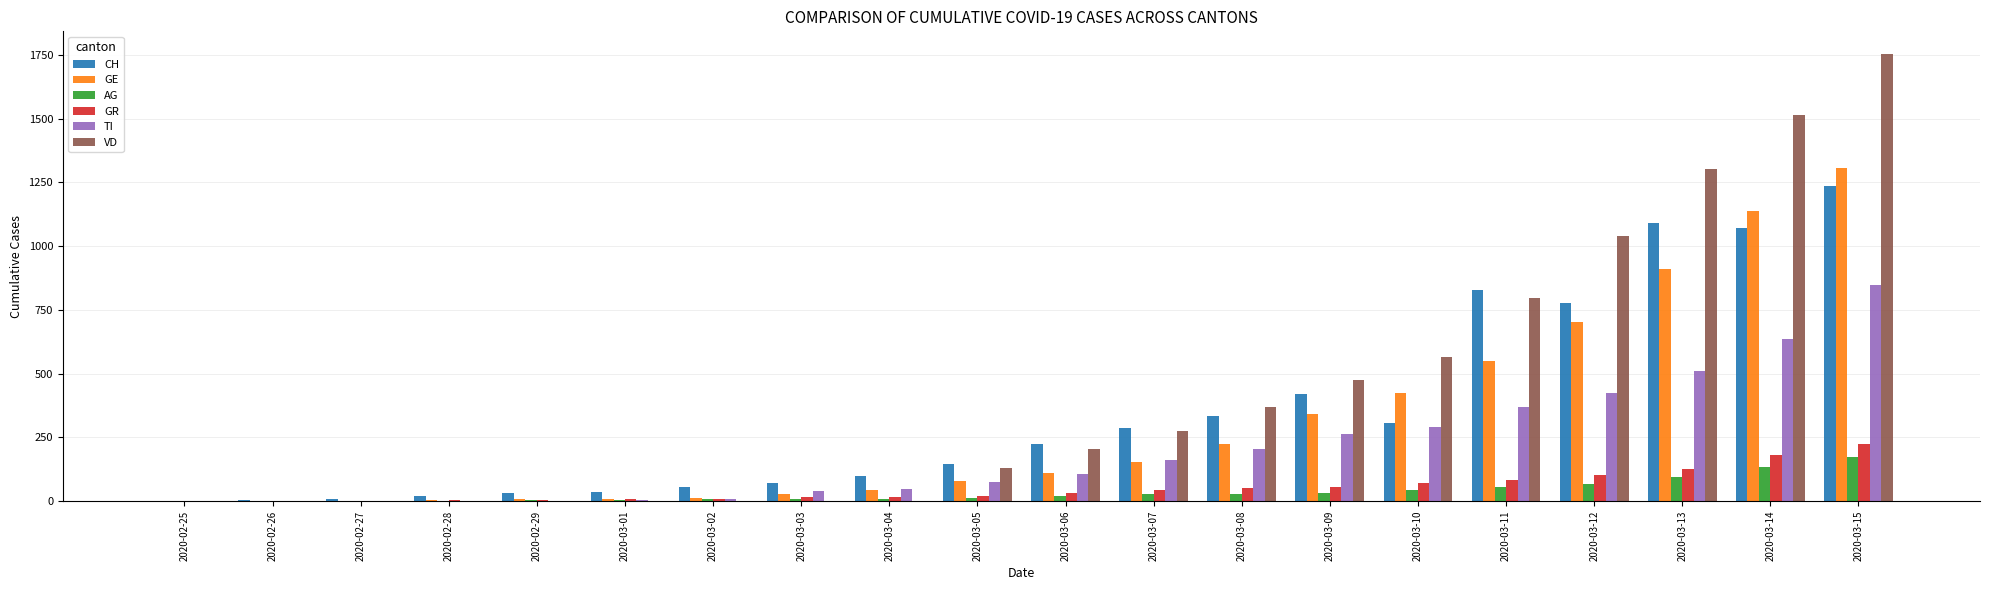

The value of AG at 2020-02-29 is 3. True or false?

True